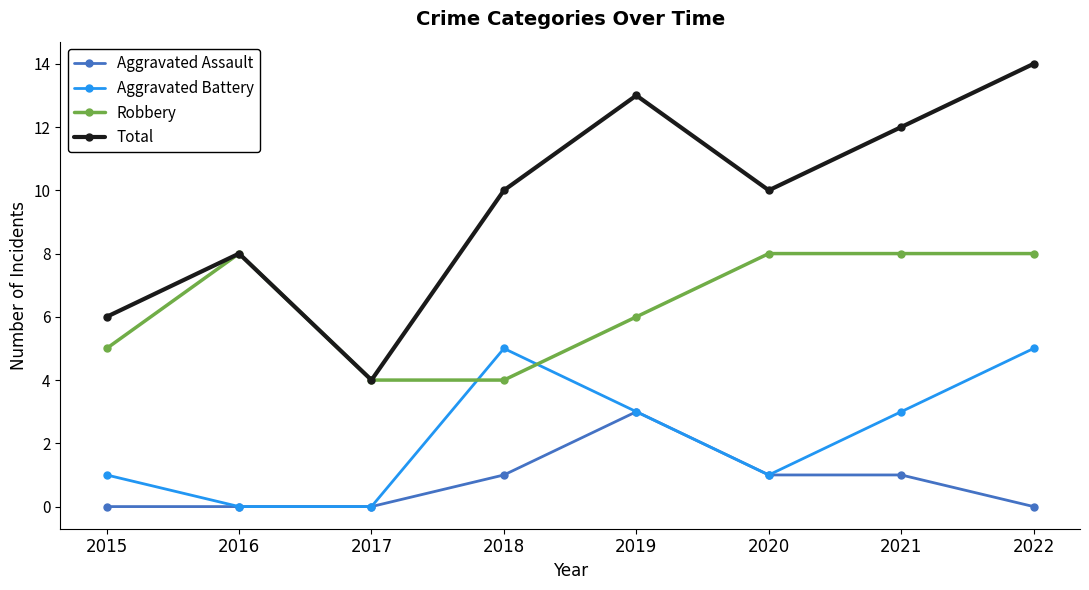

Which series changed the most between 2017 and 2019?

Total